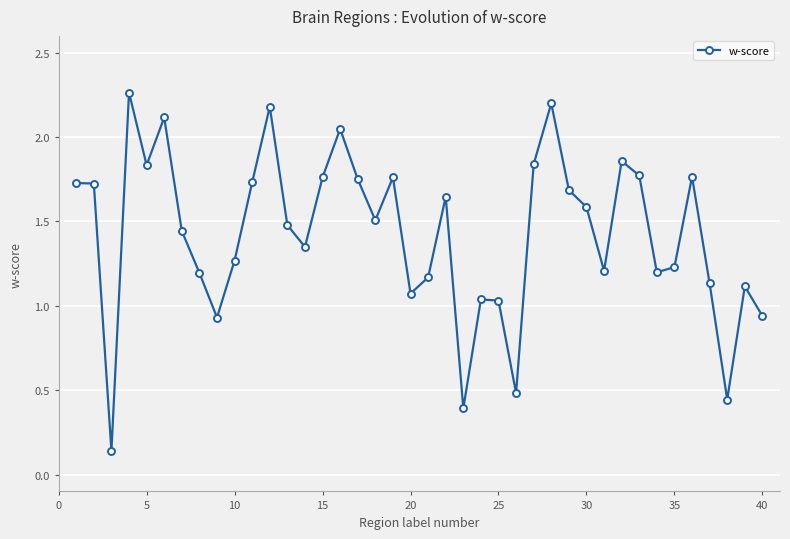

True or false: there are more than 2 points higher than both neighbors.

True